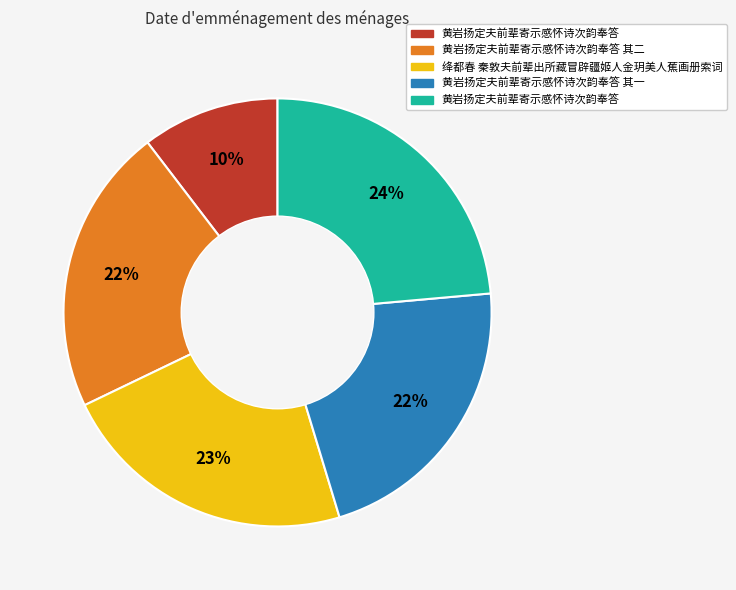

To the nearest percent, what is the average slice percentage?

20%